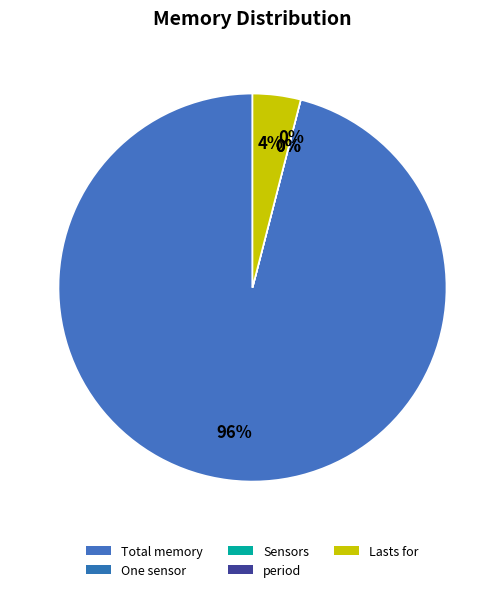

Do Lasts for and Total memory together represent more than half of the pie?

Yes